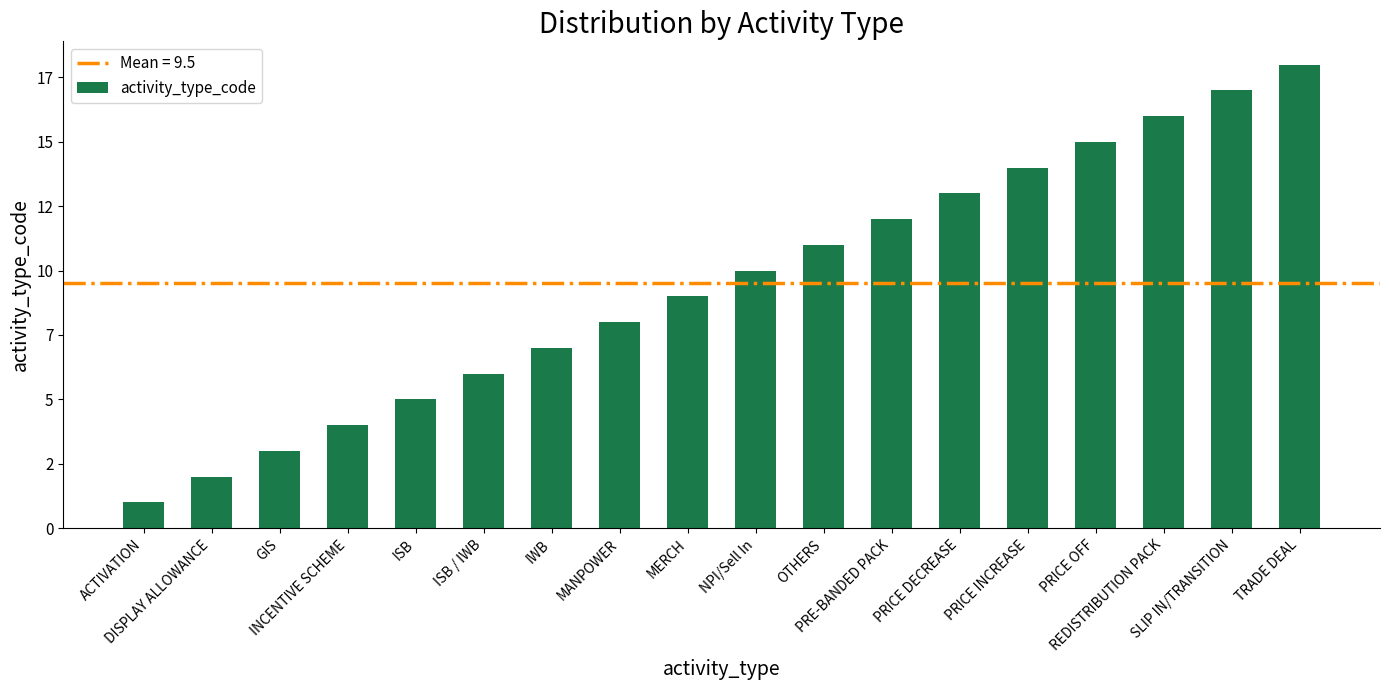

Are the bars horizontal?

No